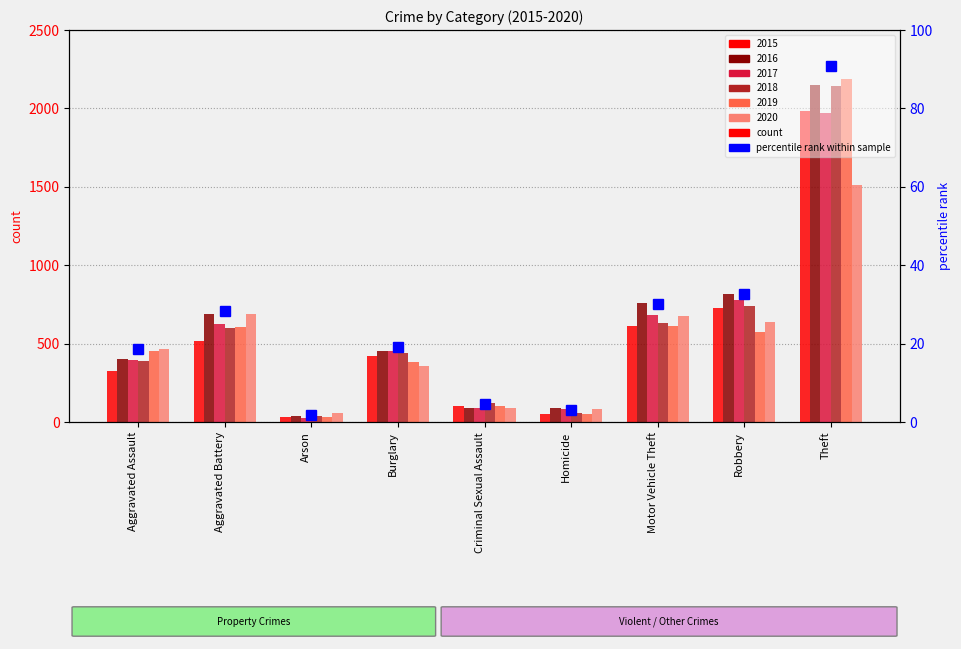

Is it true that 2019 equals 733 at Aggravated Assault?

False